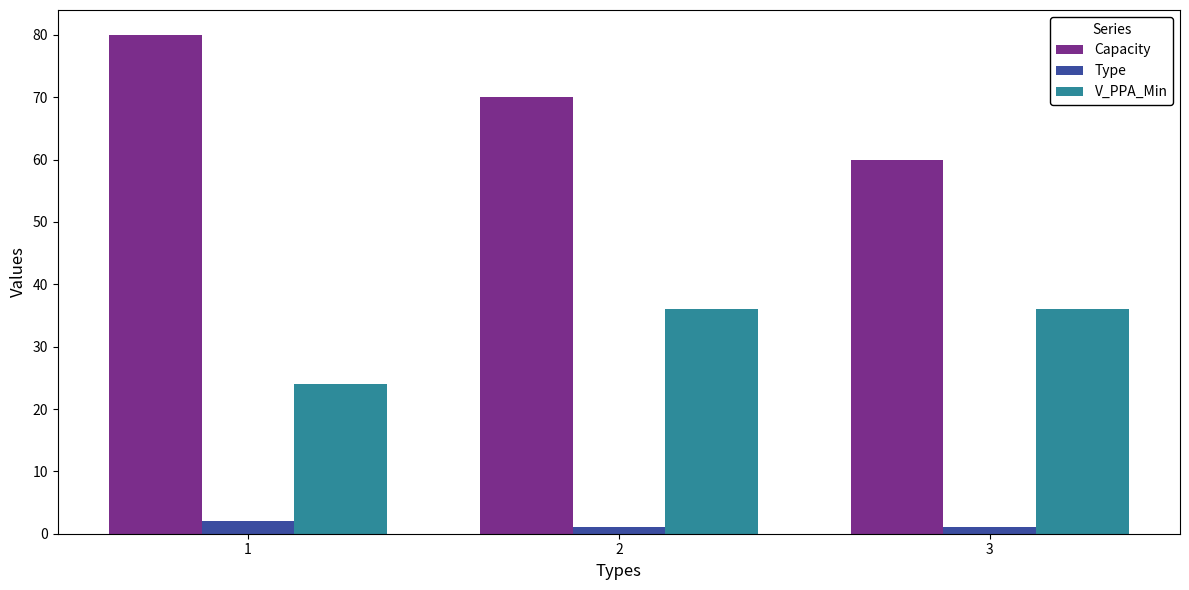

At which category does the chart reach its peak across all series?

1